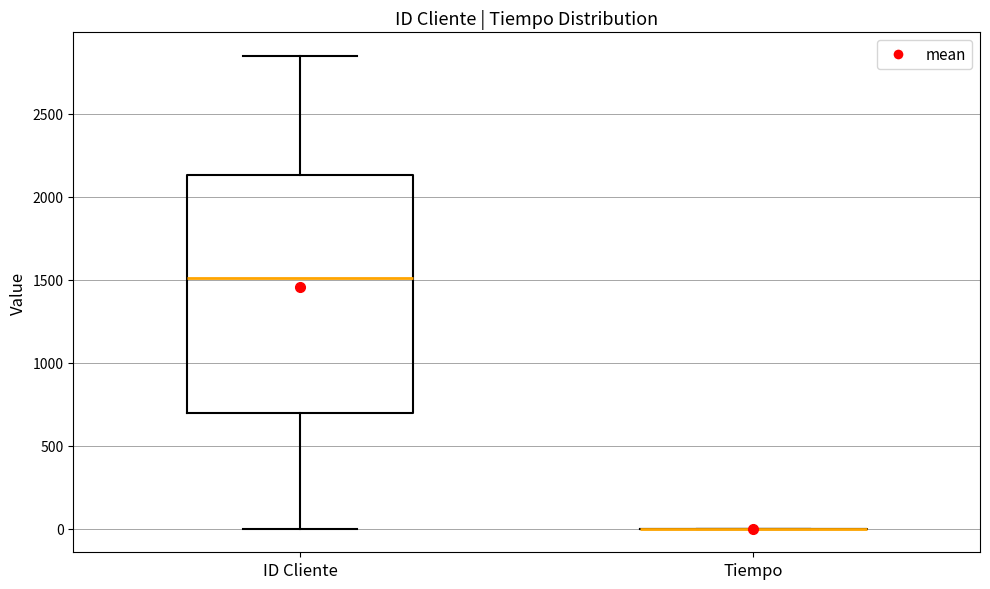

Reading left to right, transcribe this box plot: for each box, give where its median line is, the range the box spans, and where its two whiskers end, as read against the y-axis. The values are not printed on the chart, so give them approximately, as read against the axis.

ID Cliente: median 1500, box 700 to 2150, whiskers 0 to 2850
Tiempo: box collapsed to a line at 0, whiskers 0 to 0